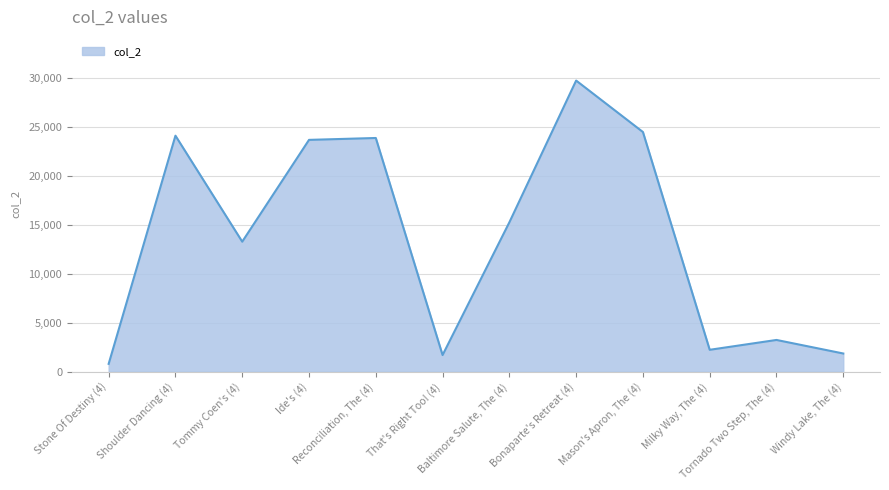

True or false: there are more than 2 points higher than both neighbors.

True